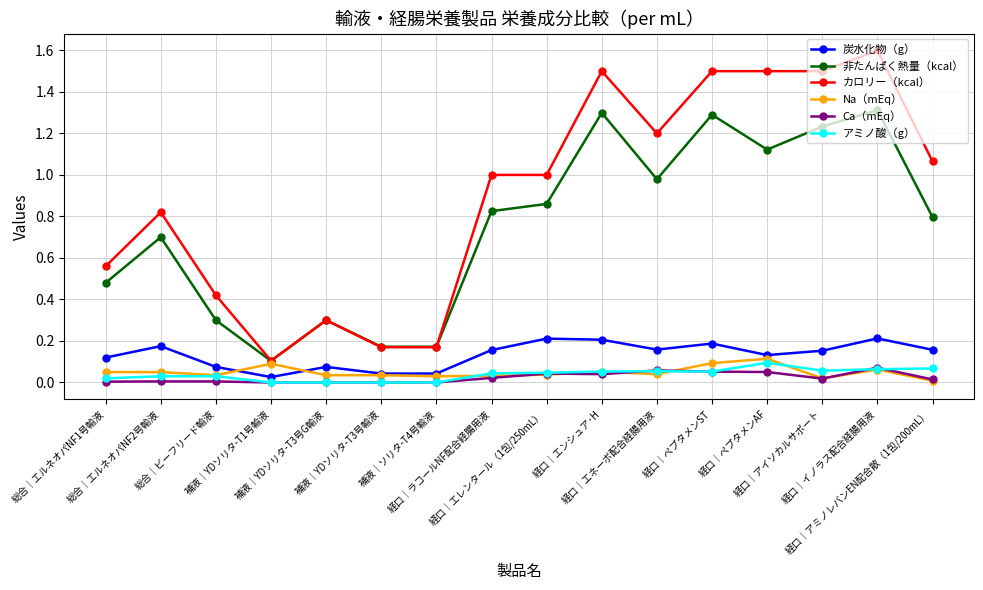

True or false: Ca（mEq） has more than 2 points higher than both neighbors.

True